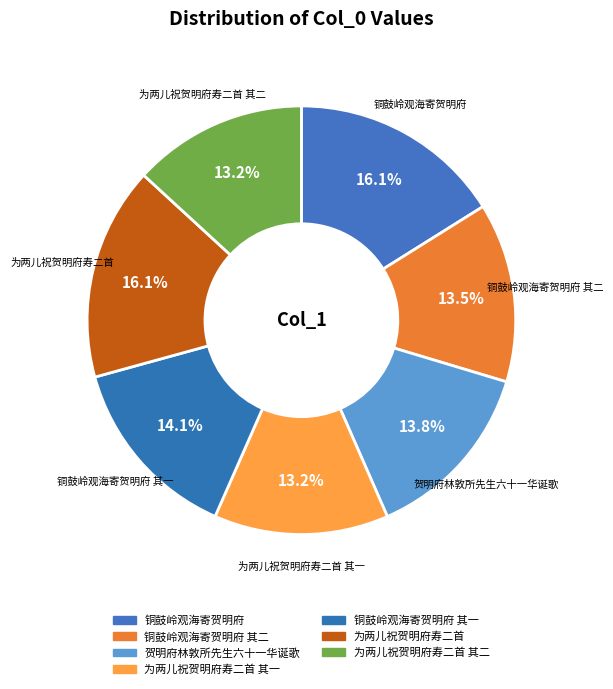

Does 铜鼓岭观海寄贺明府 其二 represent more than half of the total?

No